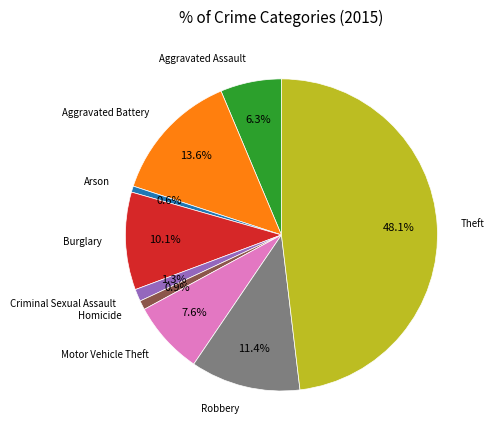

Is it true that Robbery is 11% of the pie?

True